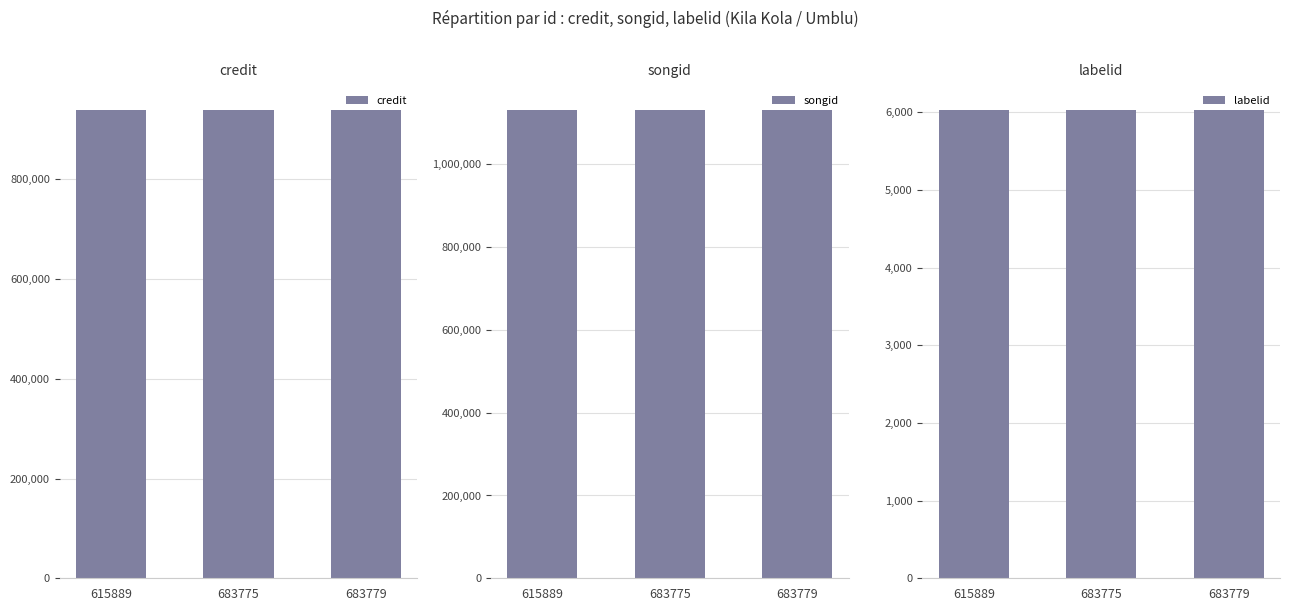

Which category has the lowest value across all series?

615889